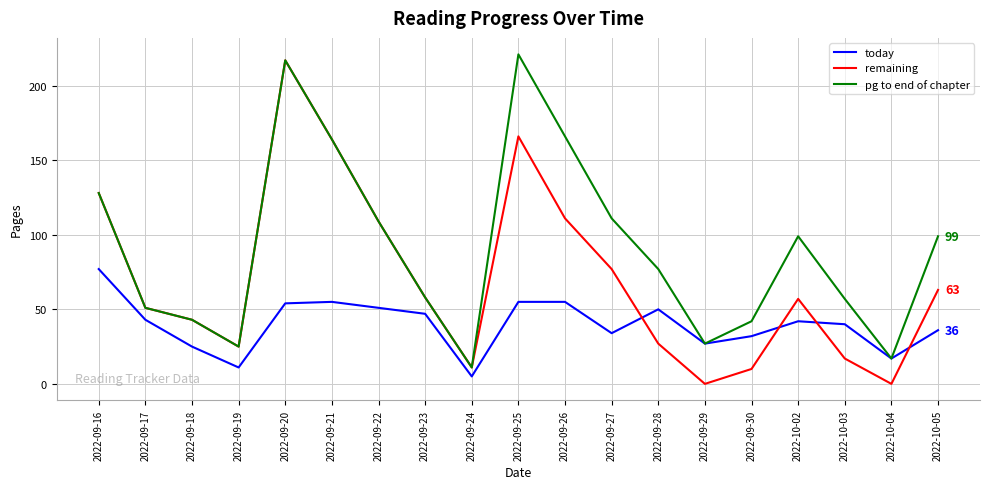

The remaining series shows 25 at 2022-09-19. True or false?

True